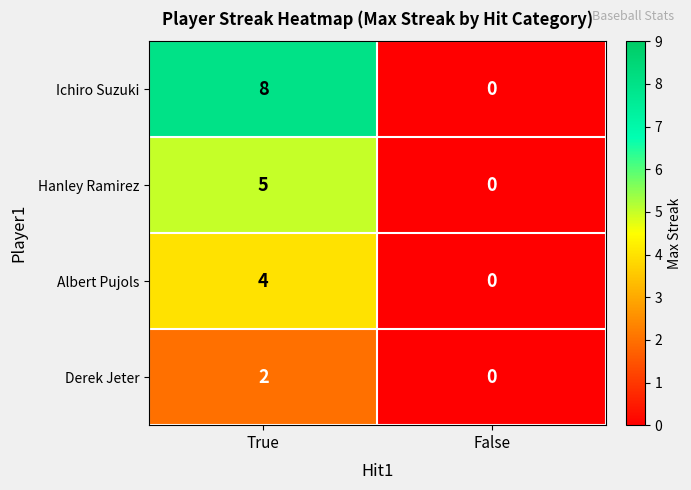

Rank the series by their maximum value, from lowest to highest.

Derek Jeter, Albert Pujols, Hanley Ramirez, Ichiro Suzuki